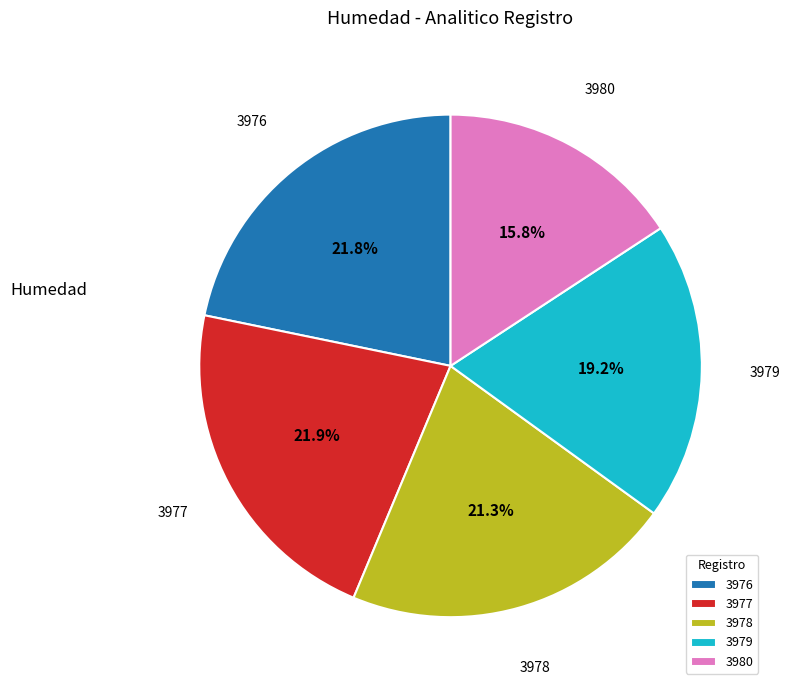

To the nearest percent, what is the difference between the largest and smallest slice percentages?

6%